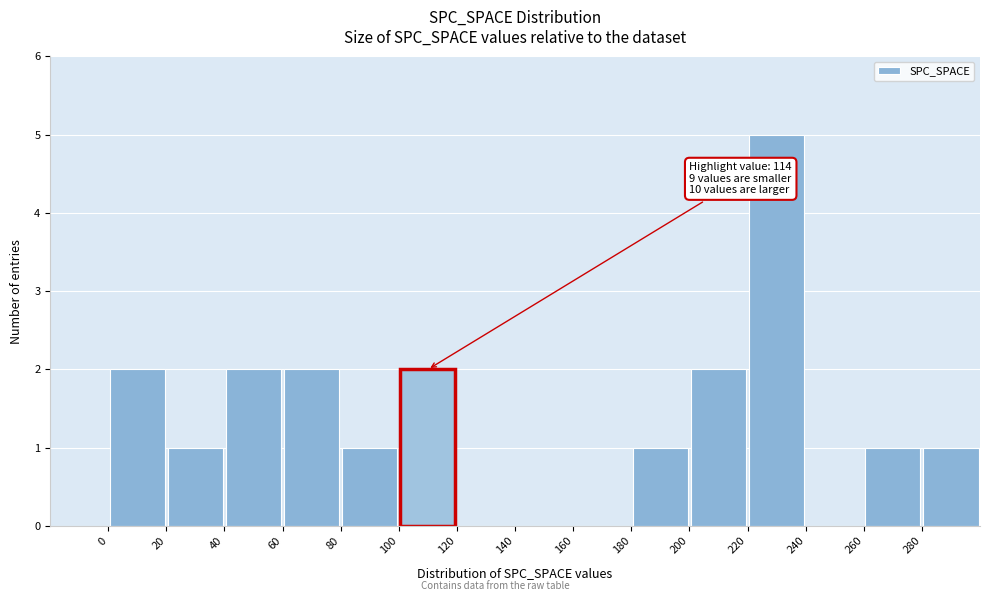

Which range on the x-axis has the tallest bar?

220 to 240